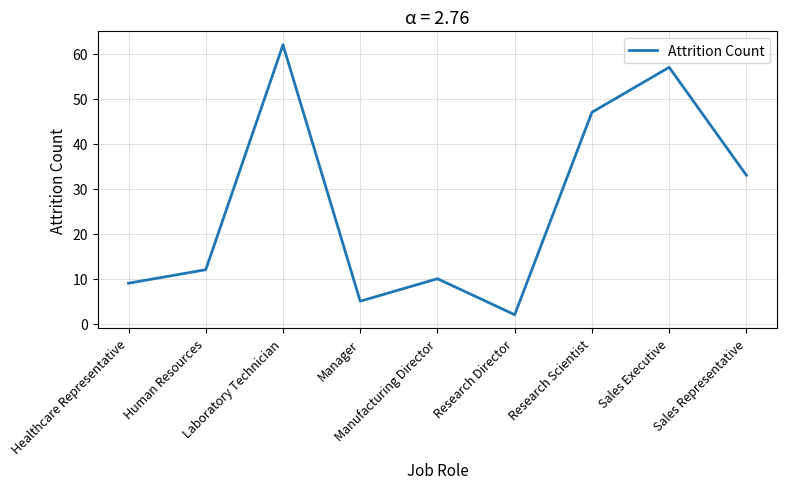

The chart shows a value of 4 at Healthcare Representative. True or false?

False